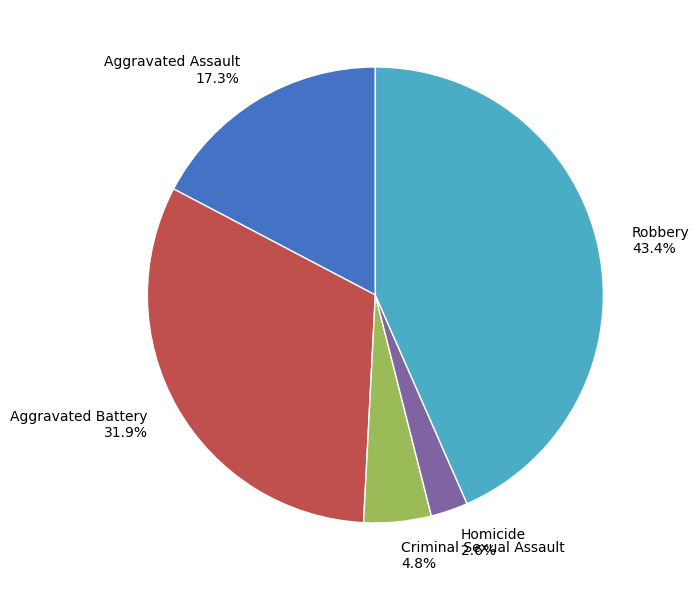

Is Aggravated Battery the majority of the pie?

No